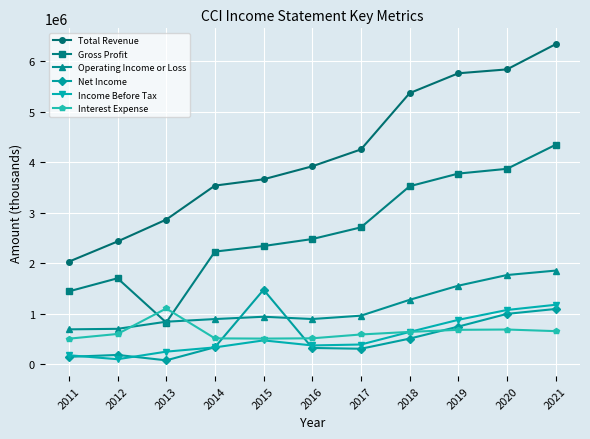

Which series has the largest total across all categories?

Total Revenue